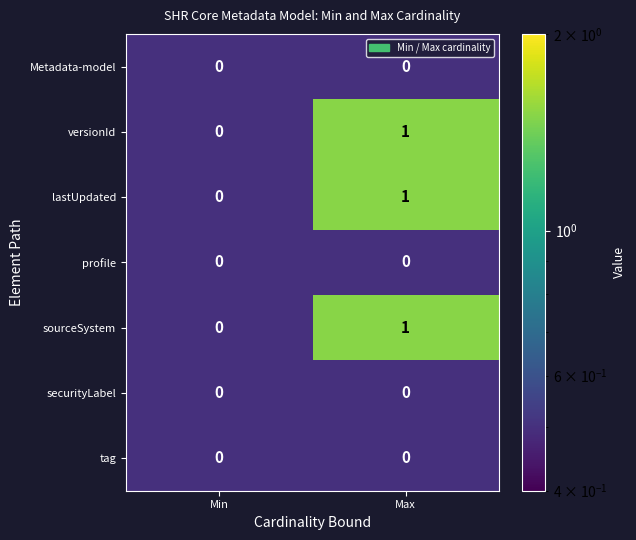

Is it true that sourceSystem equals 1 at Min?

False